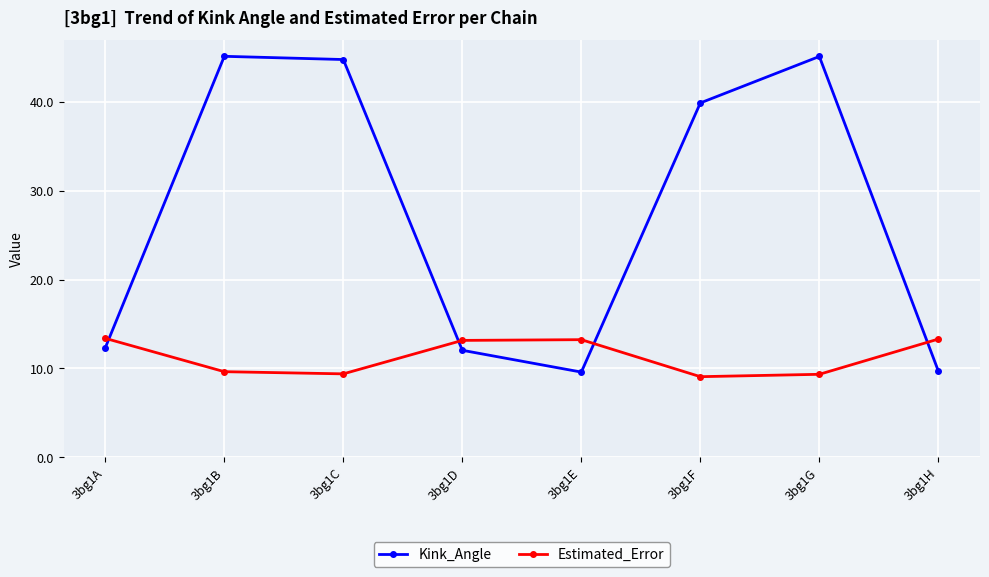

How many intersections are there between Estimated_Error and Kink_Angle?

4